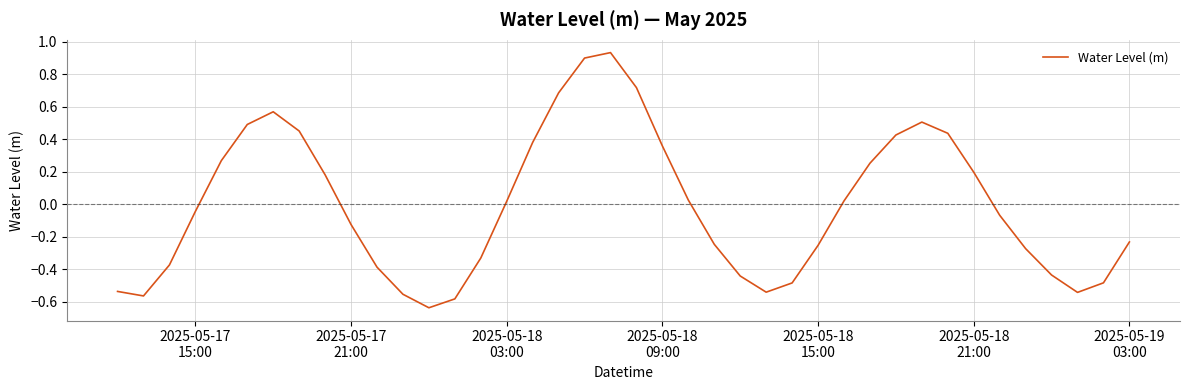

What is the difference between the maximum and minimum values?

1.6